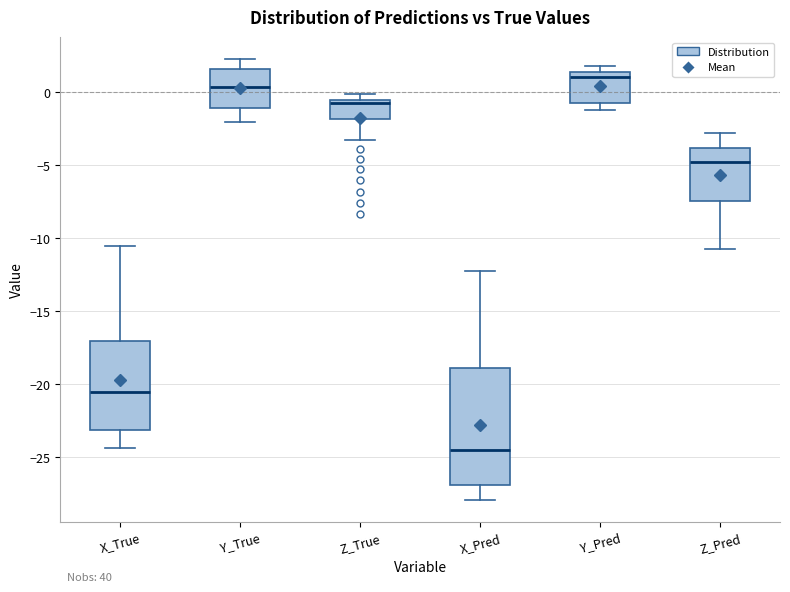

Reading left to right, read every box against the y-axis: the position of its median line, the range the box covers, and the ends of its whiskers. The values are not printed on the chart, so give them approximately, as read against the axis.

X_True: median -20.5, box -23.0 to -17.0, whiskers -24.5 to -10.5
Y_True: median 0.5, box -1.0 to 1.5, whiskers -2.0 to 2.5
Z_True: median -0.5 (just below the box's upper edge), box -2.0 to -0.5, whiskers -3.5 to 0.0
X_Pred: median -24.5, box -27.0 to -19.0, whiskers -28.0 to -12.5
Y_Pred: median 1.0, box -1.0 to 1.5, whiskers -1.0 (just below the box's lower edge) to 2.0
Z_Pred: median -5.0, box -7.5 to -4.0, whiskers -10.5 to -3.0